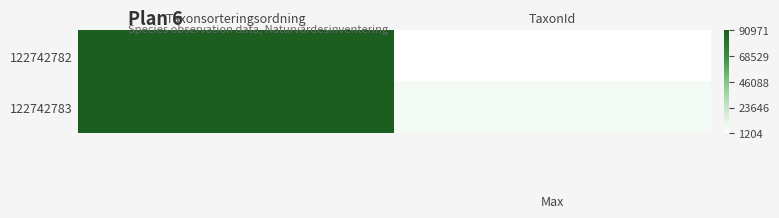

Which has a higher value, Taxonsorteringsordning or TaxonId?

Taxonsorteringsordning